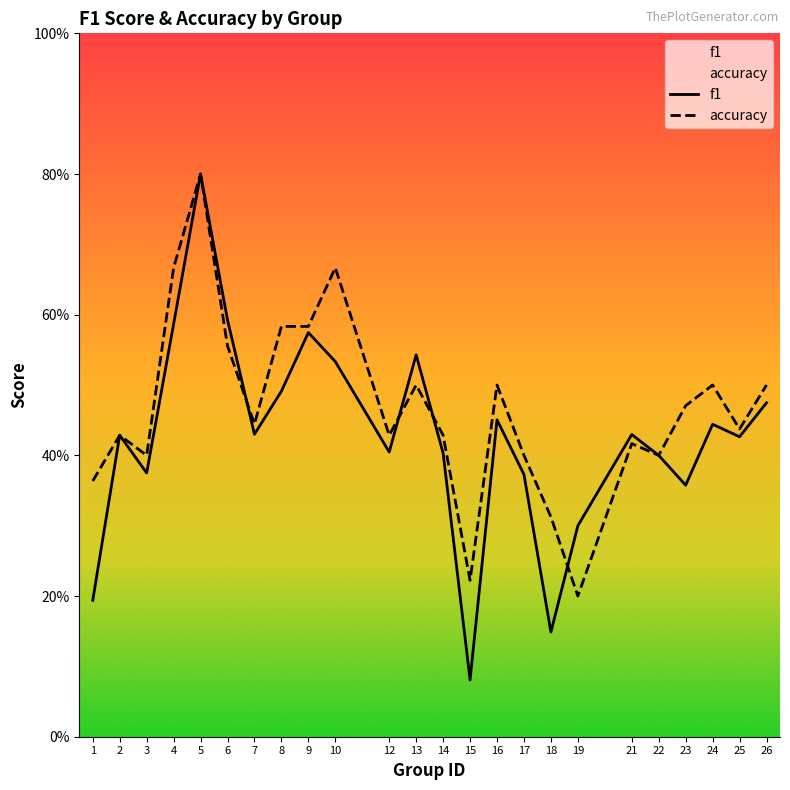

The f1 series shows 0.4 at 3. True or false?

True